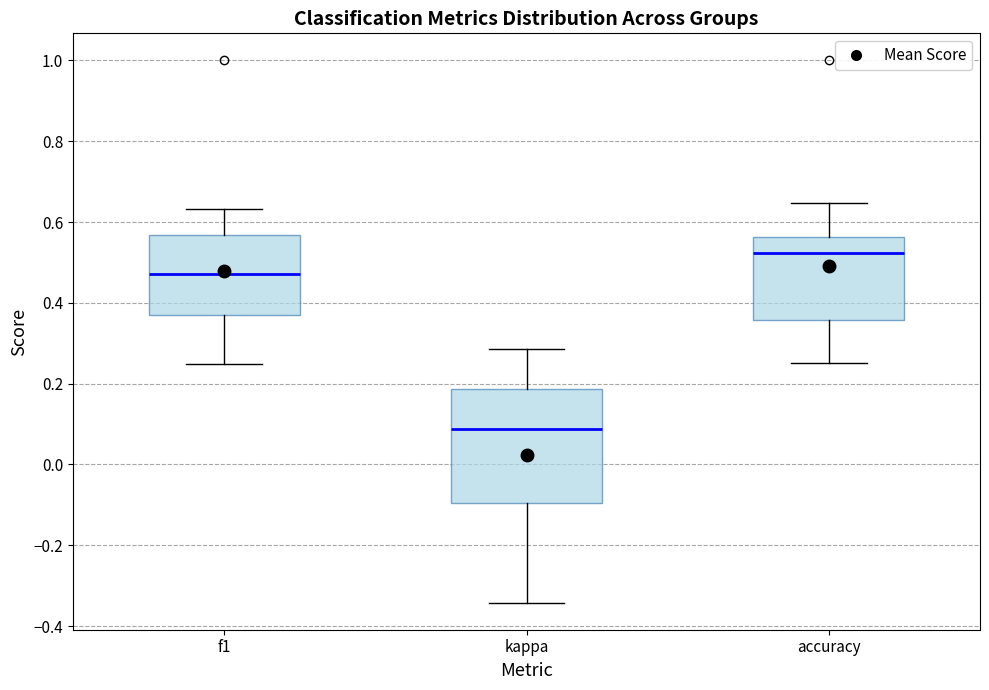

Reading left to right, read every box against the y-axis: the position of its median line, the range the box covers, and the ends of its whiskers. The values are not printed on the chart, so give them approximately, as read against the axis.

f1: median 0.48, box 0.38 to 0.56, whiskers 0.24 to 0.64
kappa: median 0.08, box -0.10 to 0.18, whiskers -0.34 to 0.28
accuracy: median 0.52, box 0.36 to 0.56, whiskers 0.26 to 0.64